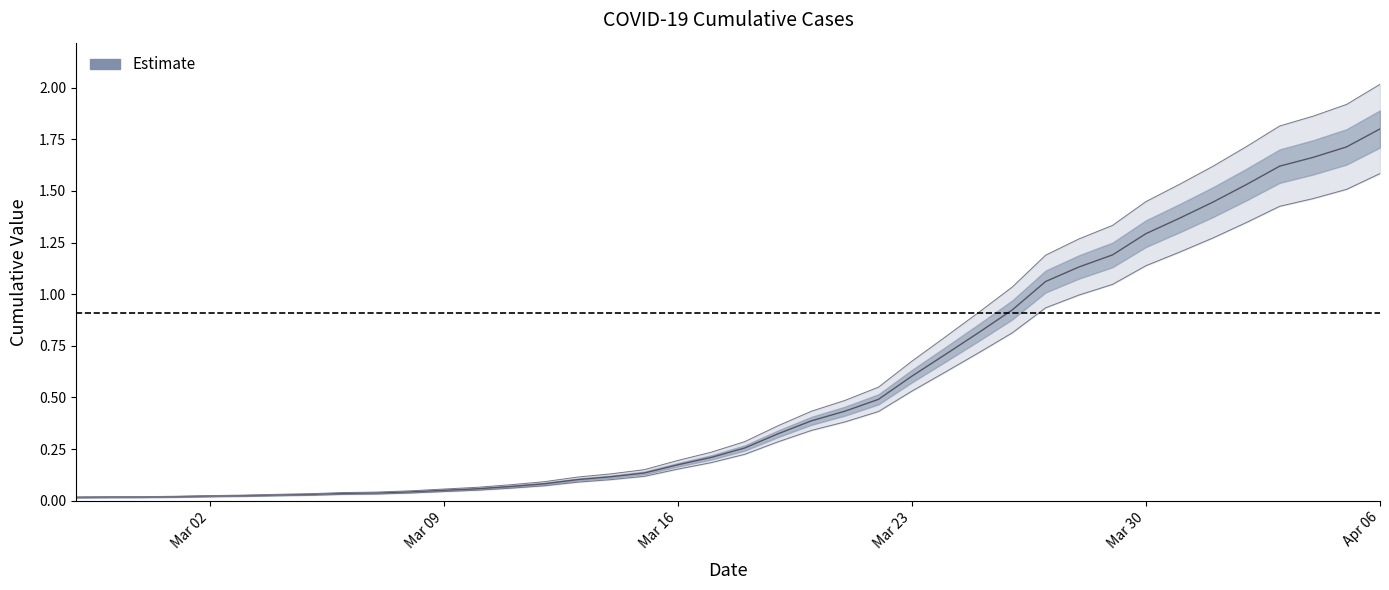

True or false: the data has more than 1 interior local peaks.

False